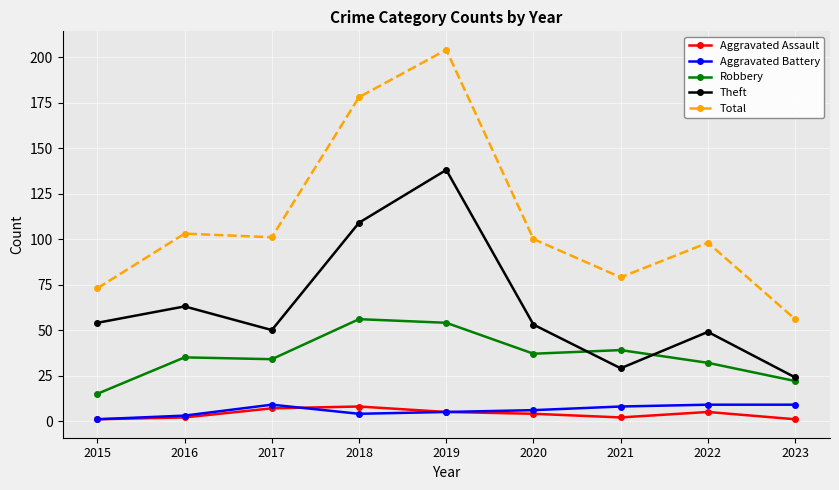

Reading left to right, extract all data points from this chart.

Aggravated Assault: 2015=1	2016=2	2017=7	2018=8	2019=5	2020=4	2021=2	2022=5	2023=1
Aggravated Battery: 2015=1	2016=3	2017=9	2018=4	2019=5	2020=6	2021=8	2022=9	2023=9
Robbery: 2015=15	2016=35	2017=34	2018=56	2019=54	2020=37	2021=39	2022=32	2023=22
Theft: 2015=54	2016=63	2017=50	2018=109	2019=138	2020=53	2021=29	2022=49	2023=24
Total: 2015=73	2016=103	2017=101	2018=178	2019=204	2020=100	2021=79	2022=98	2023=56